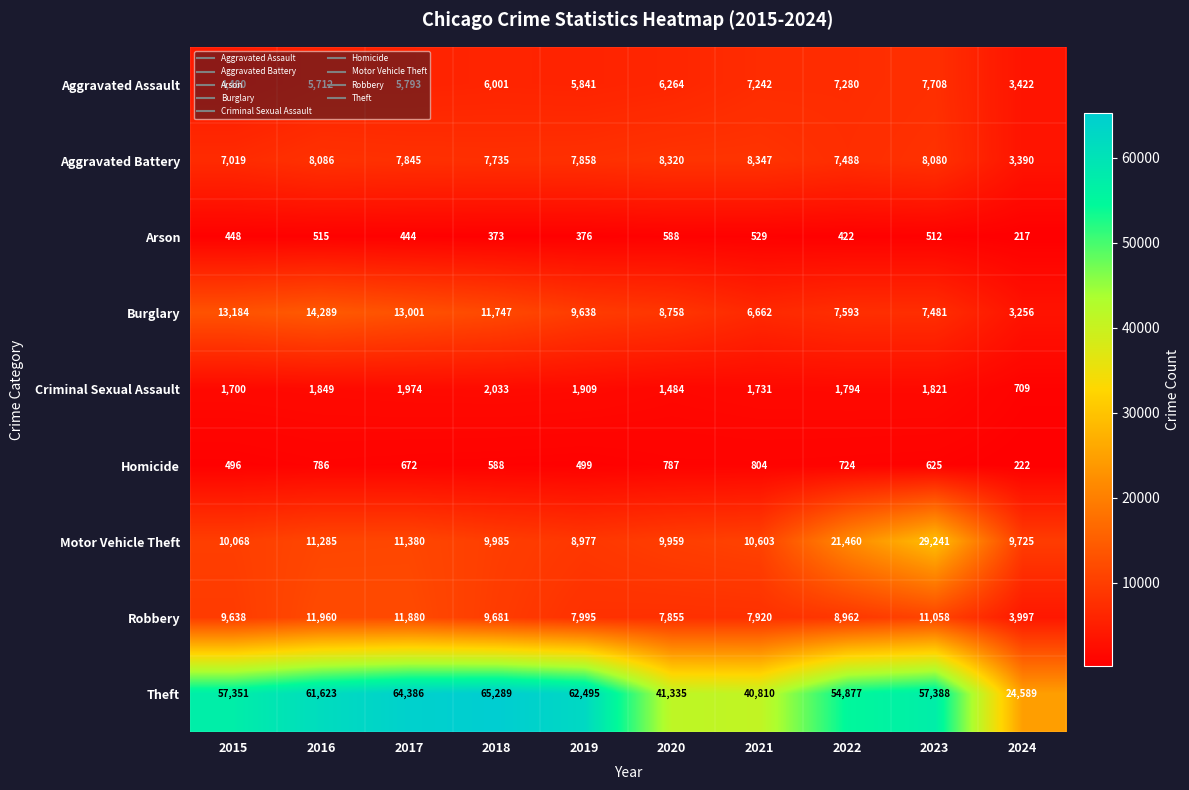

What is the maximum value shown in the chart?

65289